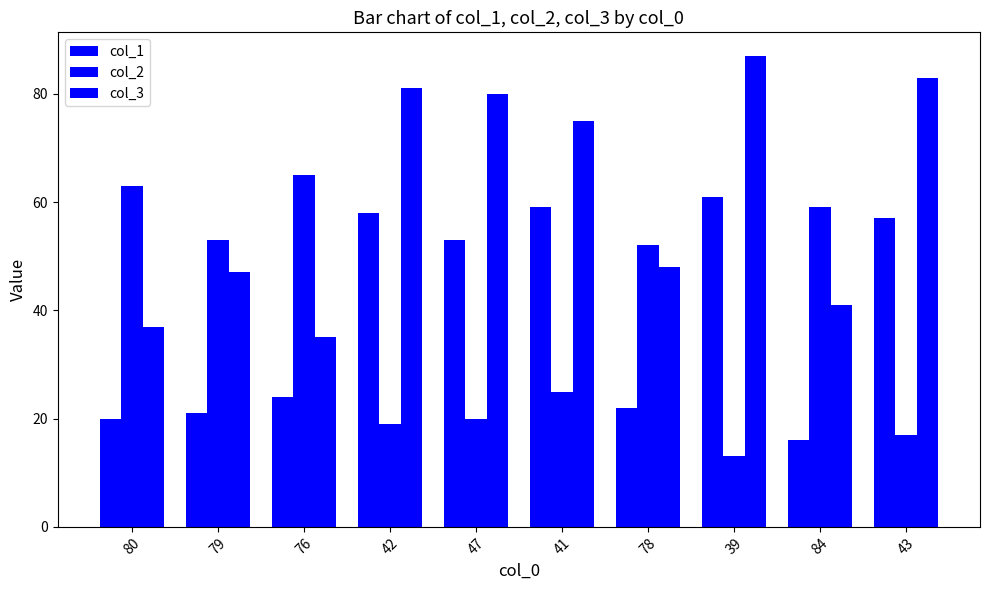

Which has a higher value, 41 or 42?

41